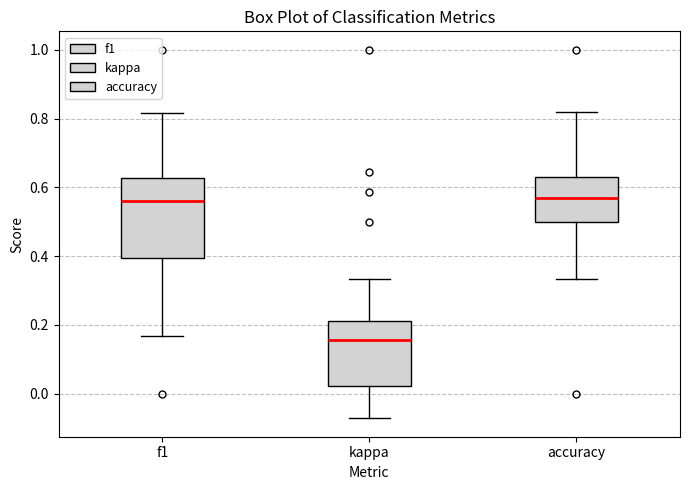

Reading left to right, read every box against the y-axis: the position of its median line, the range the box covers, and the ends of its whiskers. The values are not printed on the chart, so give them approximately, as read against the axis.

f1: median 0.56, box 0.40 to 0.62, whiskers 0.16 to 0.82
kappa: median 0.16, box 0.02 to 0.22, whiskers -0.08 to 0.34
accuracy: median 0.56, box 0.50 to 0.64, whiskers 0.34 to 0.82